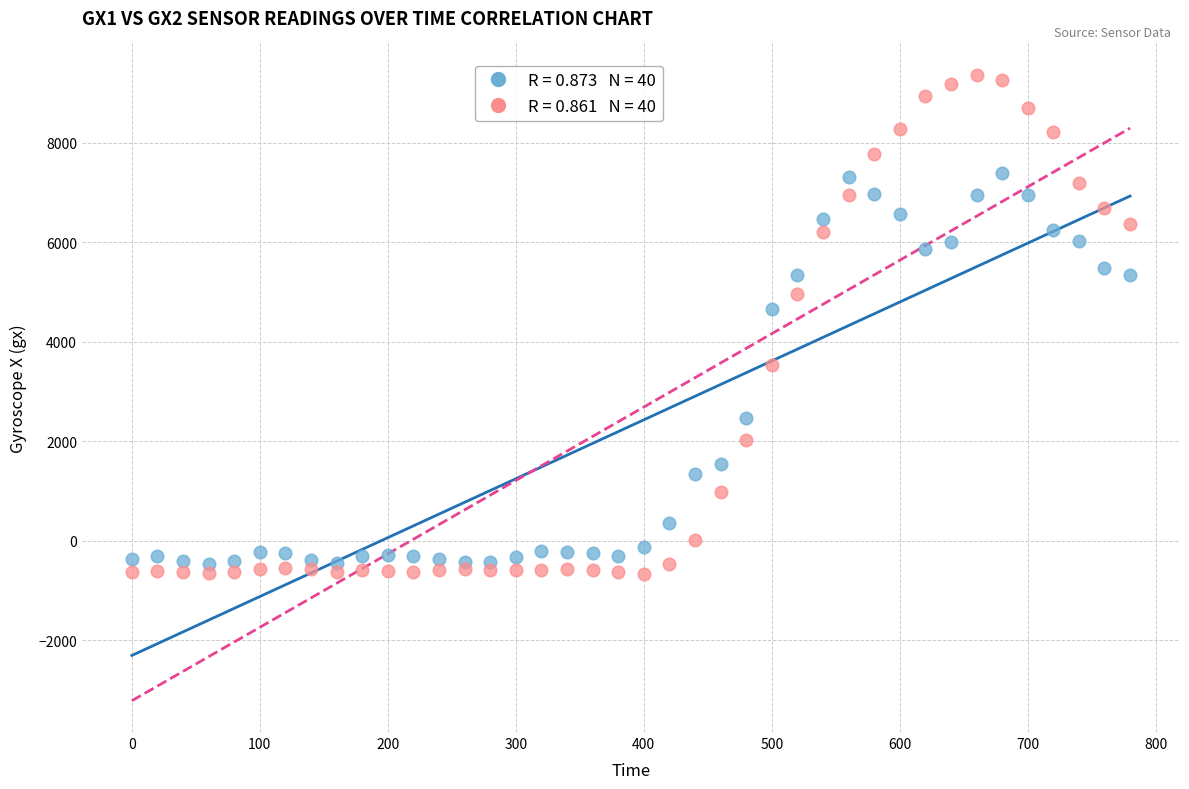

Across all data points, what is the range of Y values (max minus min)?

10038